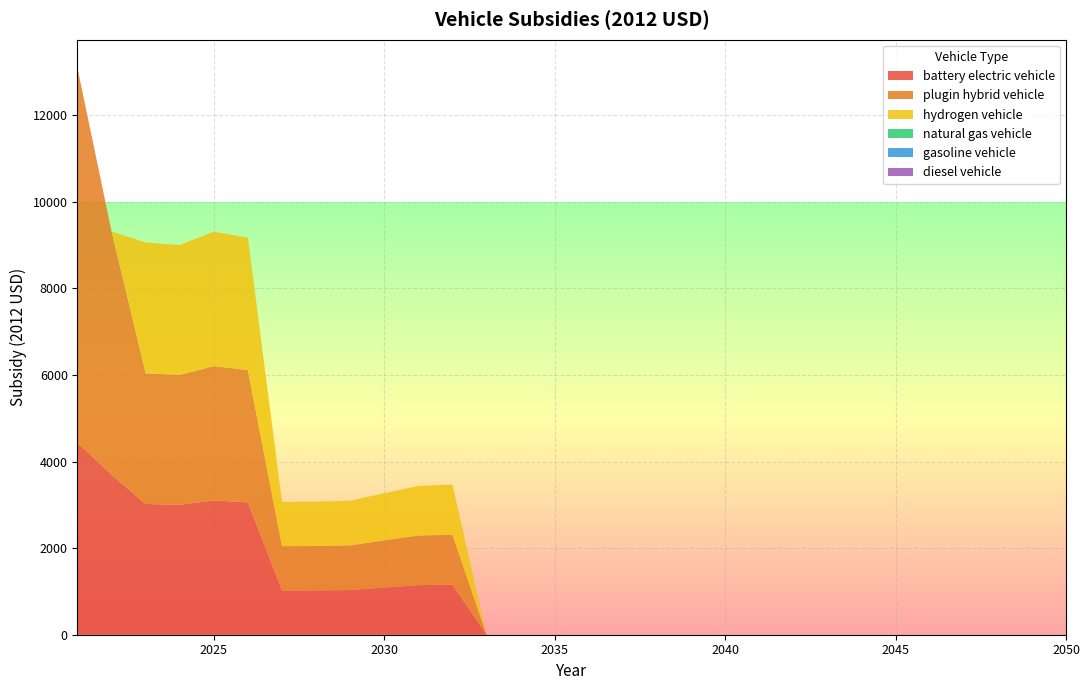

Reading right to left, transcribe all the data shown in this chart.

battery electric vehicle: 0.0	0.0	0.0	0.0	0.0	0.0	0.0	0.0	0.0	0.0	0.0	0.0	0.0	0.0	0.0	0.0	0.0	0.0	1156.4	1145.6	1089.8	1031.5	1024.8	1022.8	3057.3	3102.8	3000.9	3020.0	3697.1	4435.9
plugin hybrid vehicle: 0.0	0.0	0.0	0.0	0.0	0.0	0.0	0.0	0.0	0.0	0.0	0.0	0.0	0.0	0.0	0.0	0.0	0.0	1156.4	1145.6	1089.8	1031.5	1024.8	1022.8	3057.3	3102.8	3000.9	3020.0	5617.1	8652.7
hydrogen vehicle: 0.0	0.0	0.0	0.0	0.0	0.0	0.0	0.0	0.0	0.0	0.0	0.0	0.0	0.0	0.0	0.0	0.0	0.0	1156.4	1145.6	1089.8	1031.5	1024.8	1022.8	3057.3	3102.8	3000.9	3020.0	0.0	0.0
natural gas vehicle: 0.0	0.0	0.0	0.0	0.0	0.0	0.0	0.0	0.0	0.0	0.0	0.0	0.0	0.0	0.0	0.0	0.0	0.0	0.0	0.0	0.0	0.0	0.0	0.0	0.0	0.0	0.0	0.0	0.0	0.0
gasoline vehicle: 0.0	0.0	0.0	0.0	0.0	0.0	0.0	0.0	0.0	0.0	0.0	0.0	0.0	0.0	0.0	0.0	0.0	0.0	0.0	0.0	0.0	0.0	0.0	0.0	0.0	0.0	0.0	0.0	0.0	0.0
diesel vehicle: 0.0	0.0	0.0	0.0	0.0	0.0	0.0	0.0	0.0	0.0	0.0	0.0	0.0	0.0	0.0	0.0	0.0	0.0	0.0	0.0	0.0	0.0	0.0	0.0	0.0	0.0	0.0	0.0	0.0	0.0